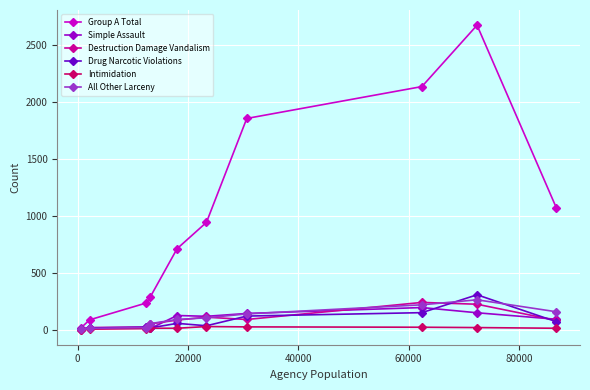

What are all the series names shown in the legend?

Group A Total, Simple Assault, Destruction Damage Vandalism, Drug Narcotic Violations, Intimidation, All Other Larceny